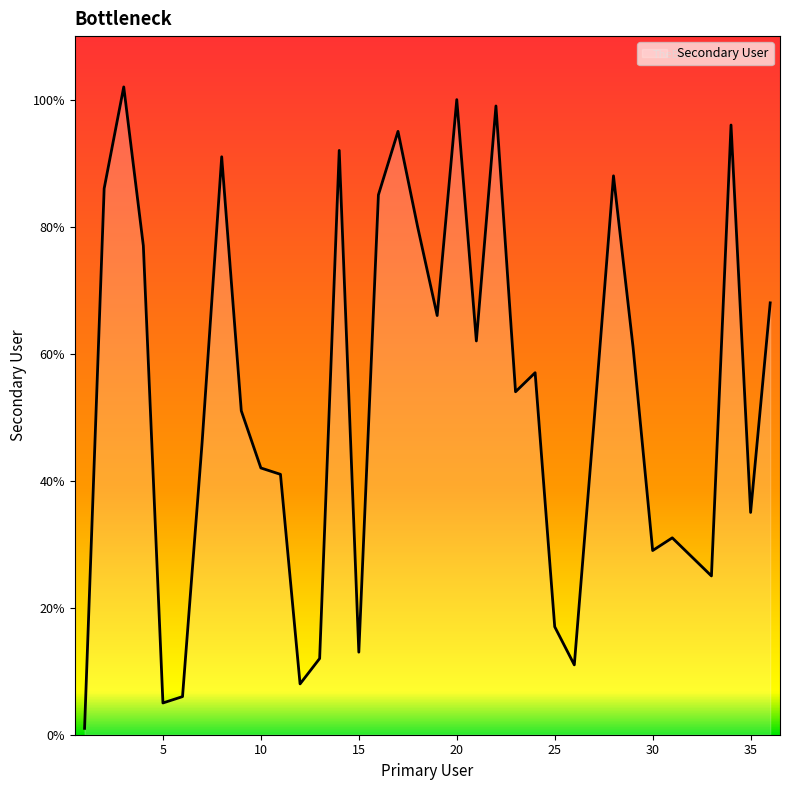

Where does the data first go above 54?

2